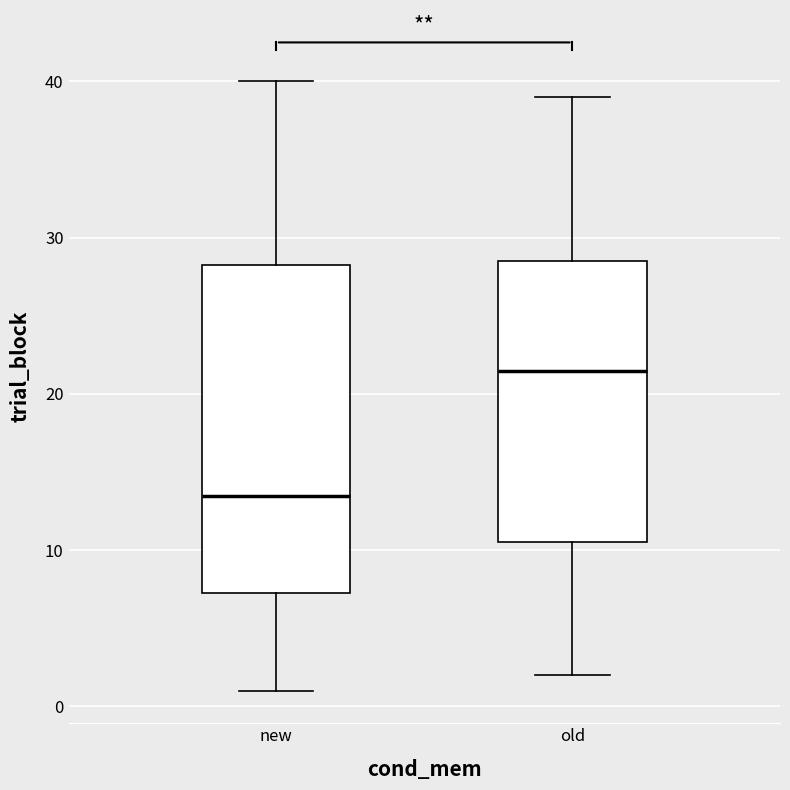

Reading left to right, transcribe this box plot: for each box, give where its median line is, the range the box spans, and where its two whiskers end, as read against the y-axis. The values are not printed on the chart, so give them approximately, as read against the axis.

new: median 14, box 7 to 28, whiskers 1 to 40
old: median 22, box 11 to 29, whiskers 2 to 39